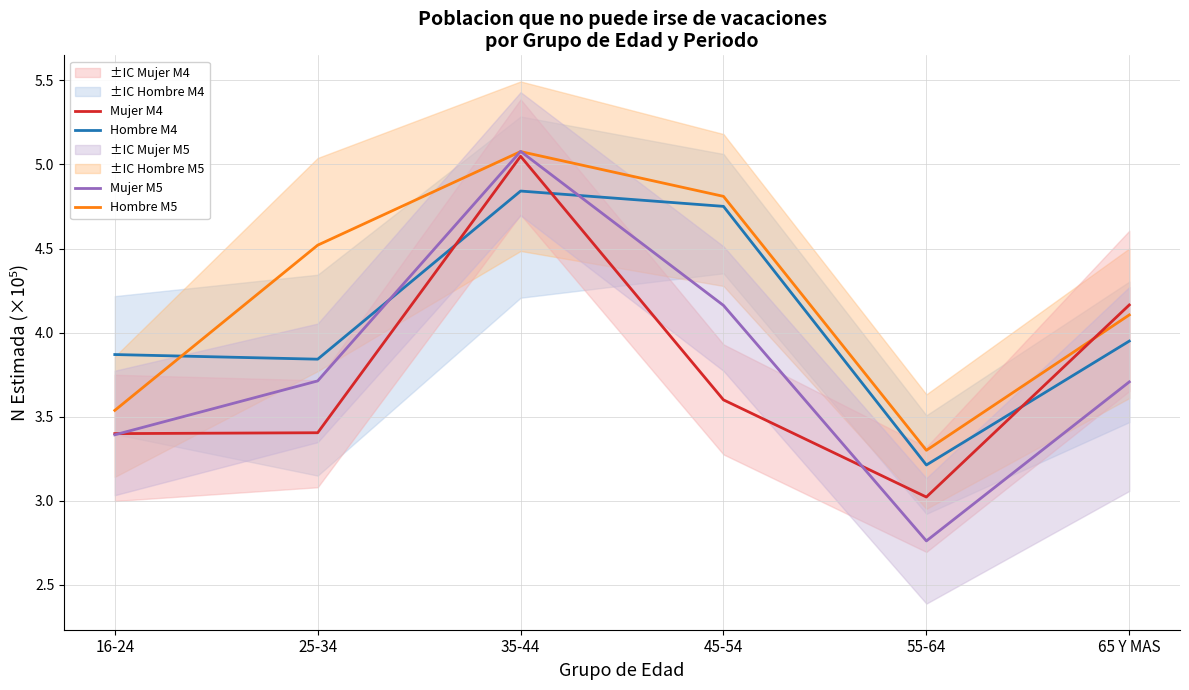

Is this an area chart (filled region under the line)?

No